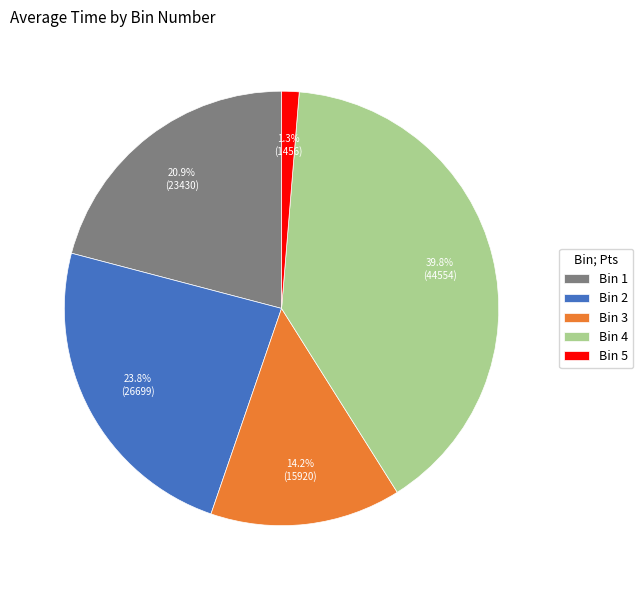

Which slice is the smallest?

Bin 5